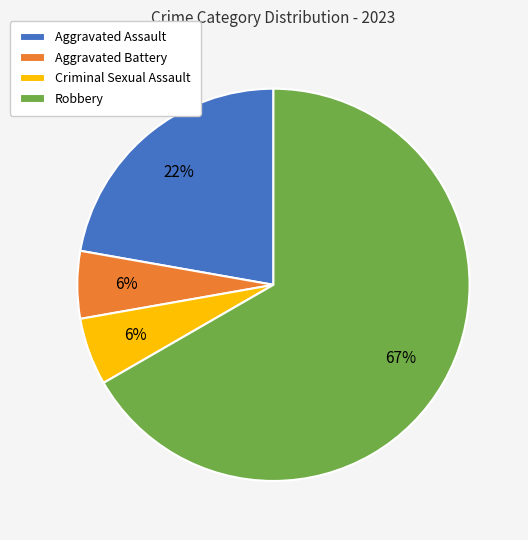

Do Criminal Sexual Assault and Aggravated Battery together represent more than half of the pie?

No